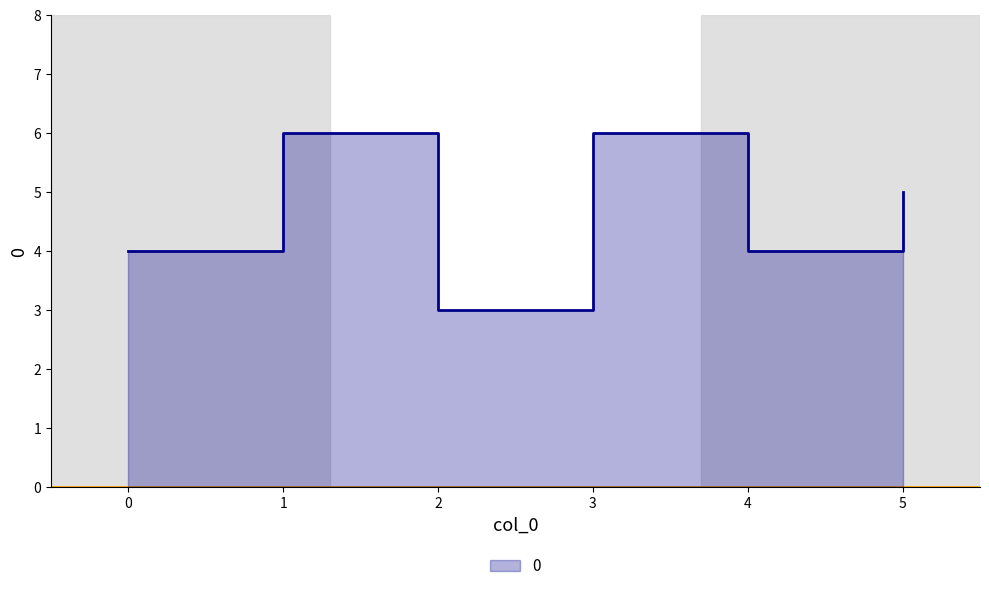

How many lines are shown in the chart?

1